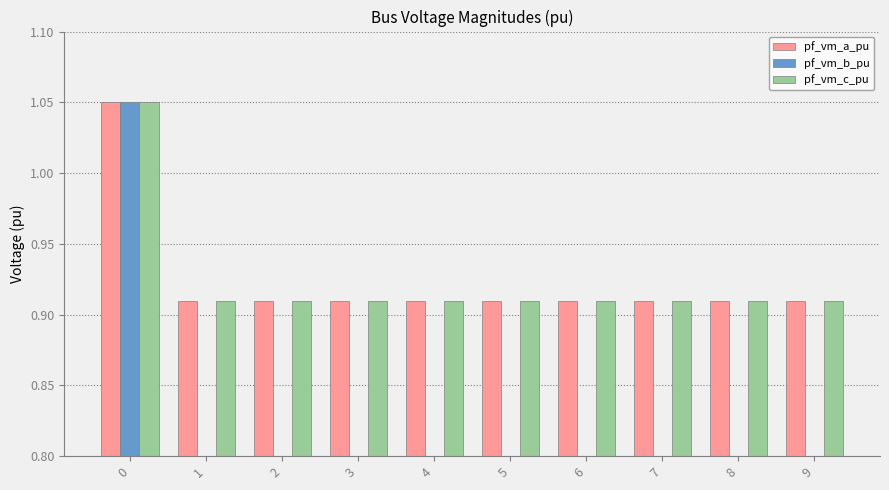

What is the sum of the pf_vm_c_pu values at 6 and 9?

1.8